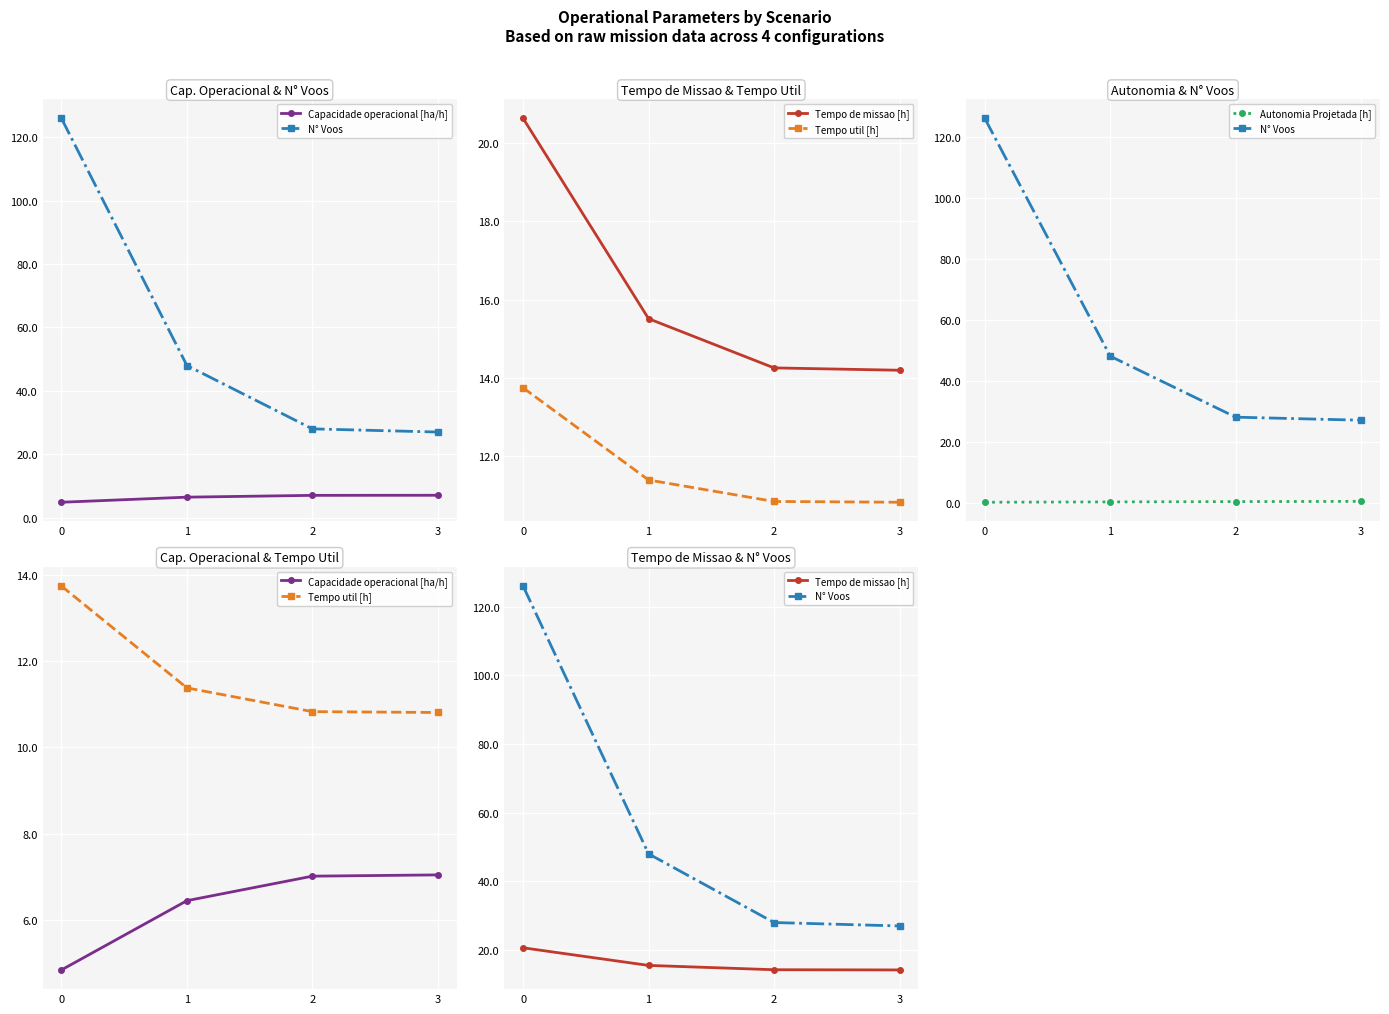

What are all the series names shown in the legend?

Capacidade operacional [ha/h], N° Voos, Tempo de missao [h], Tempo util [h], Autonomia Projetada [h]